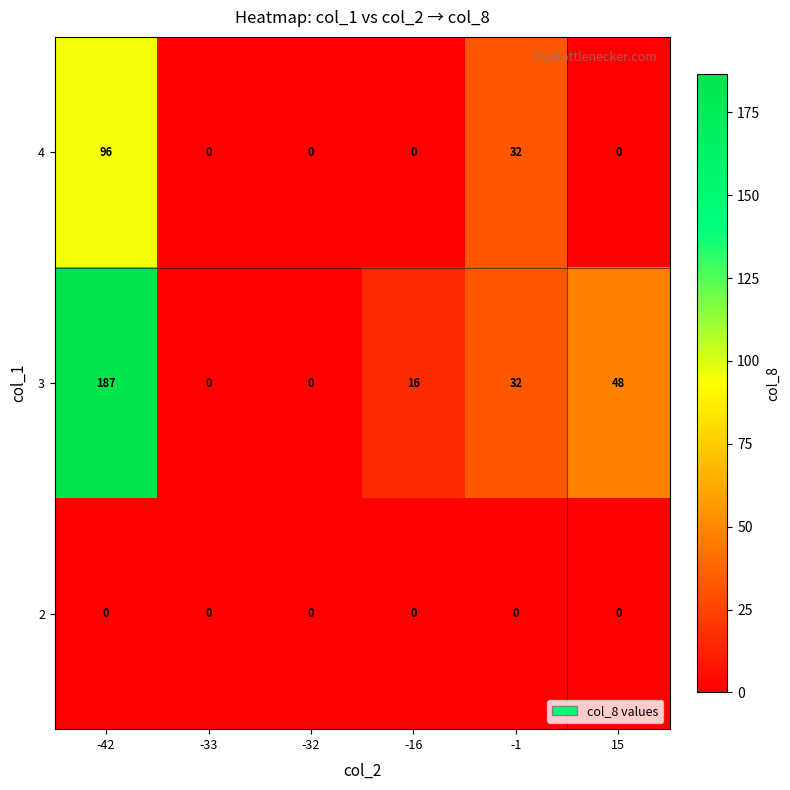

List the series in order of their overall mean, lowest first.

2, 4, 3